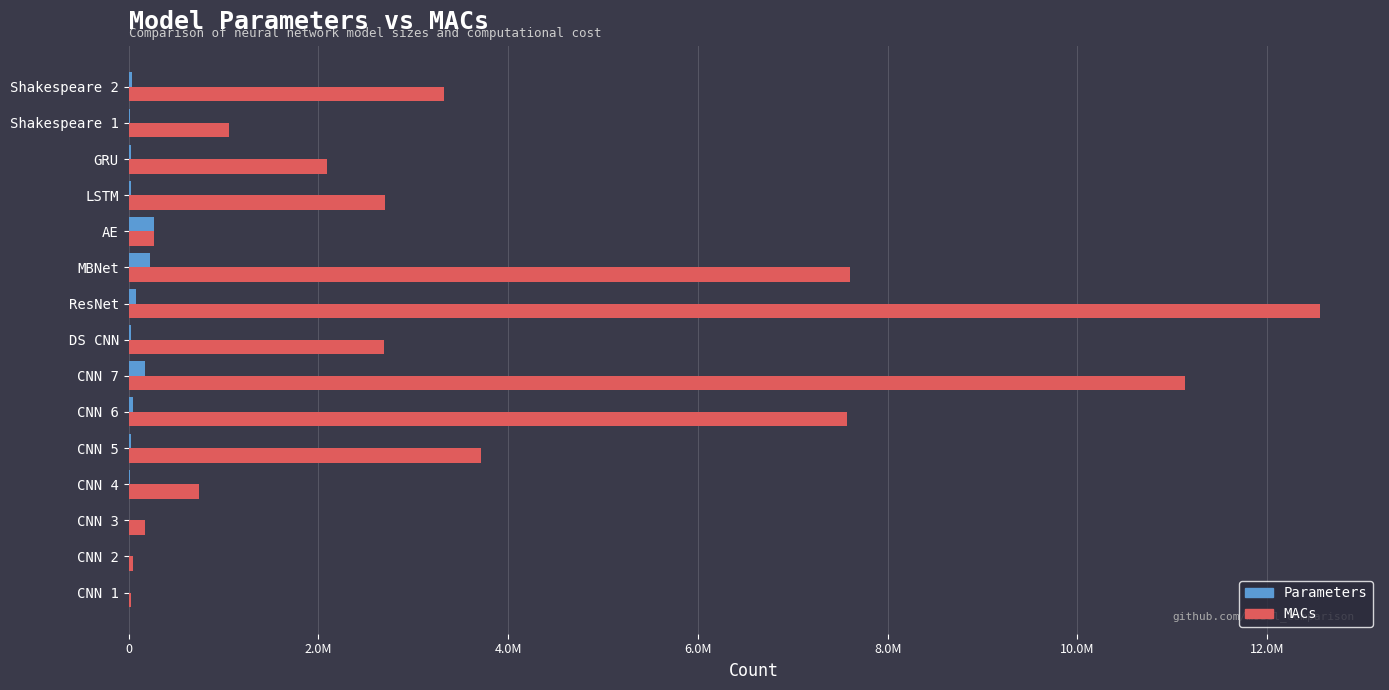

Which category has the highest value across all series?

ResNet